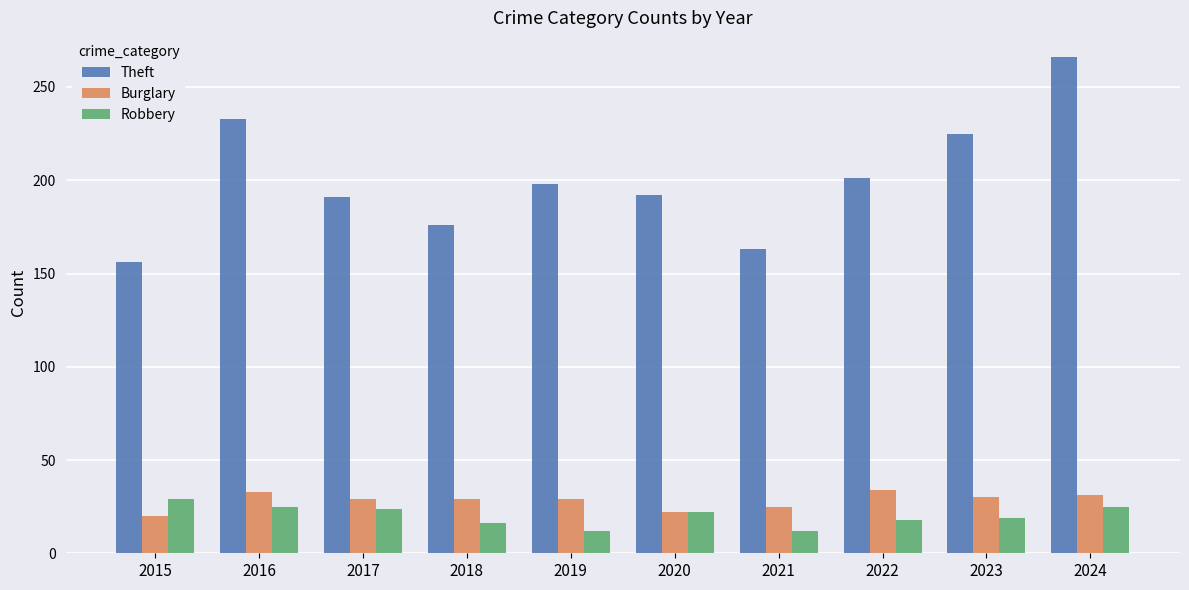

Is it true that Robbery equals 25 at 2018?

False